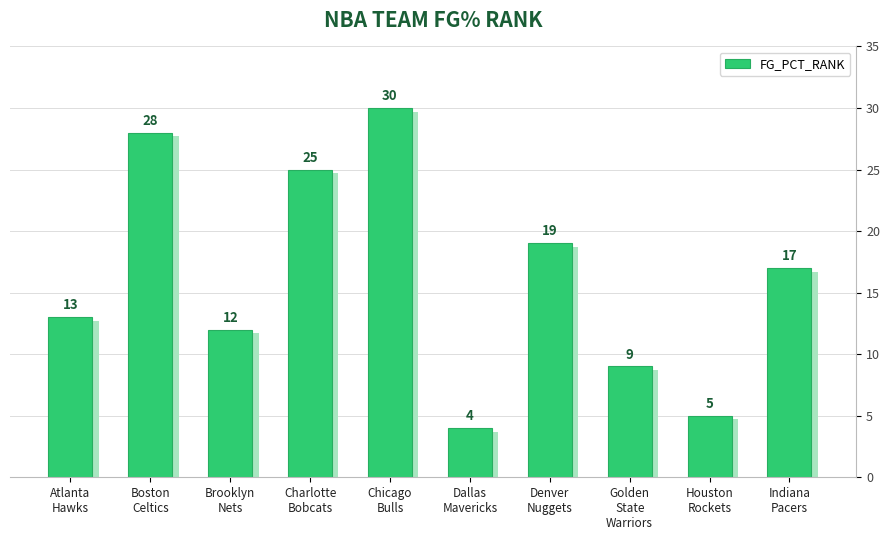

Are the bars horizontal?

No